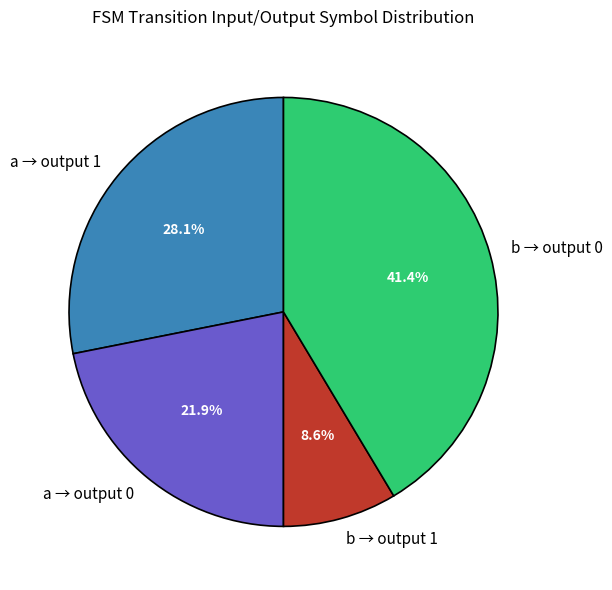

Does a → output 0 account for over 50% of the chart?

No